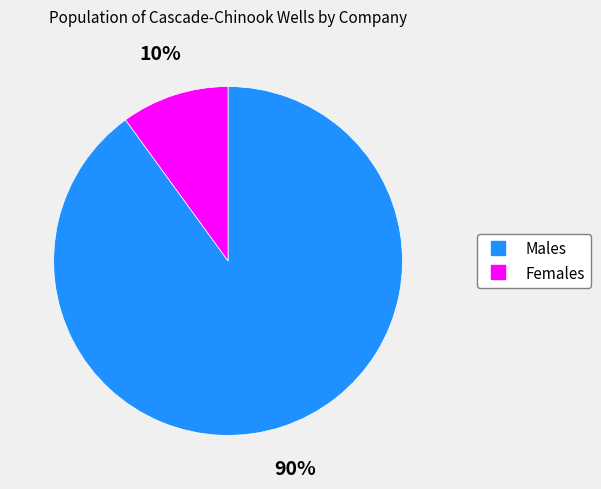

To the nearest percent, what is the difference between the largest and smallest slice percentages?

80%